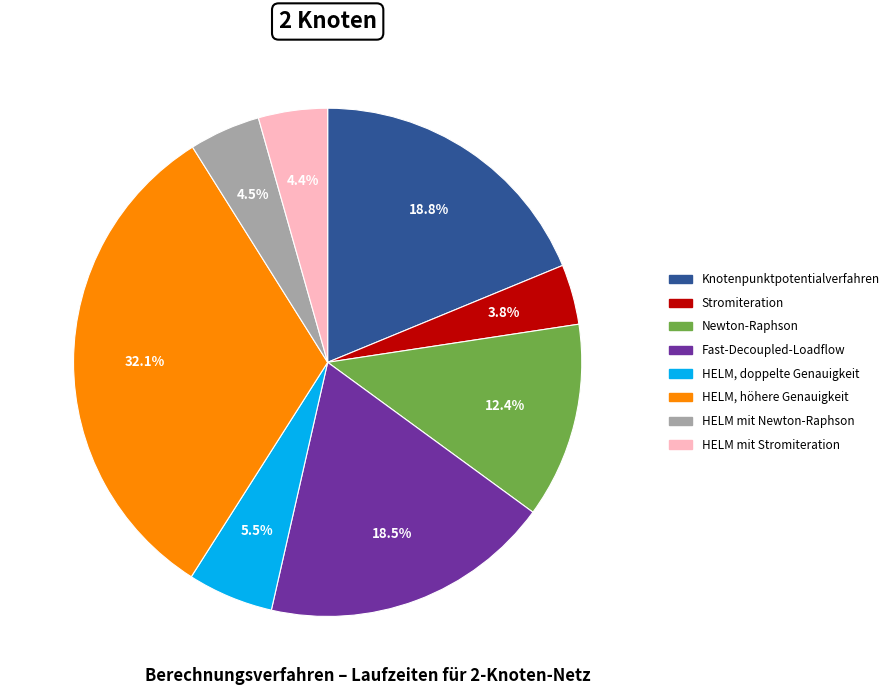

How many segments does this pie chart have?

8